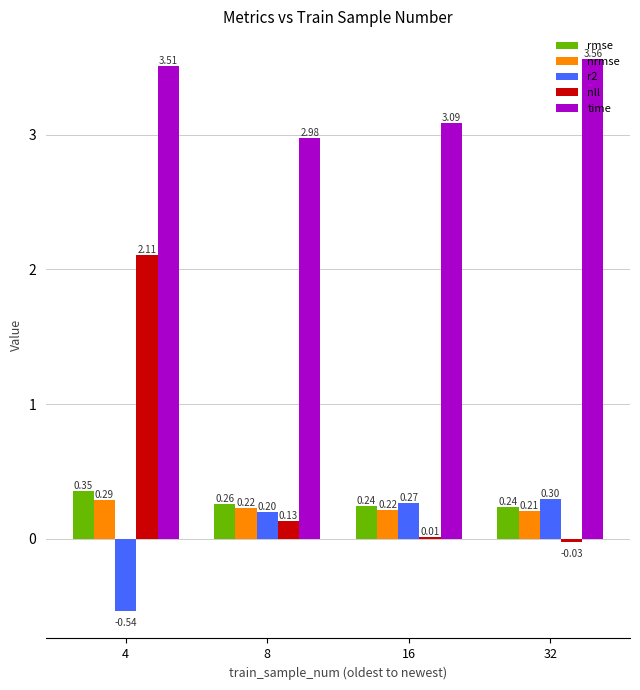

True or false: time has a value of 3.1 at 16.

True